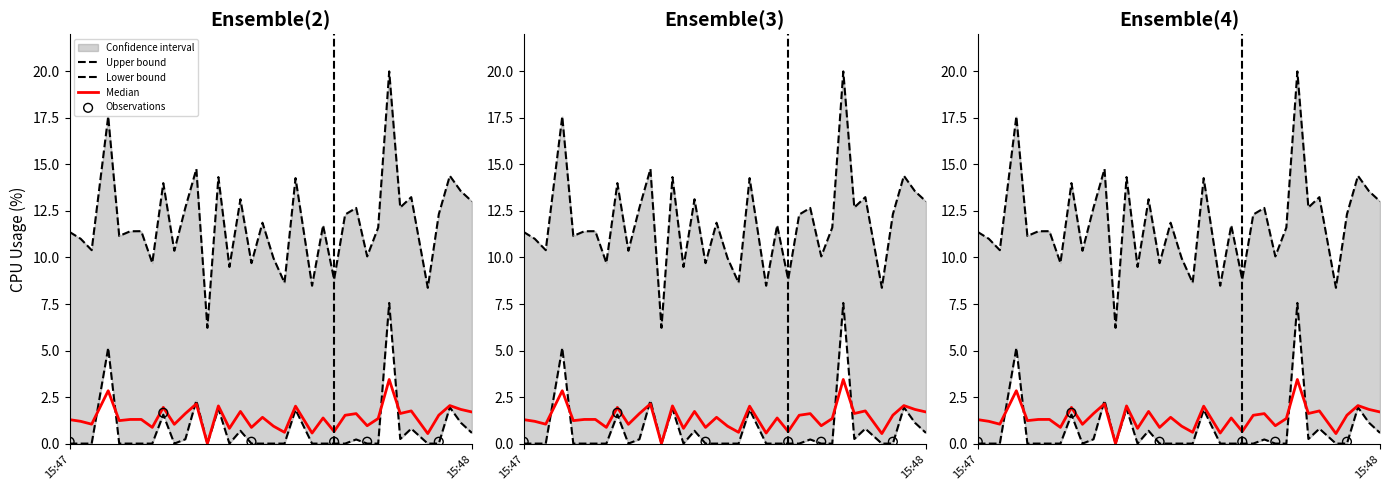

Which series has the largest total across all categories?

docker_cpu_usage_pct